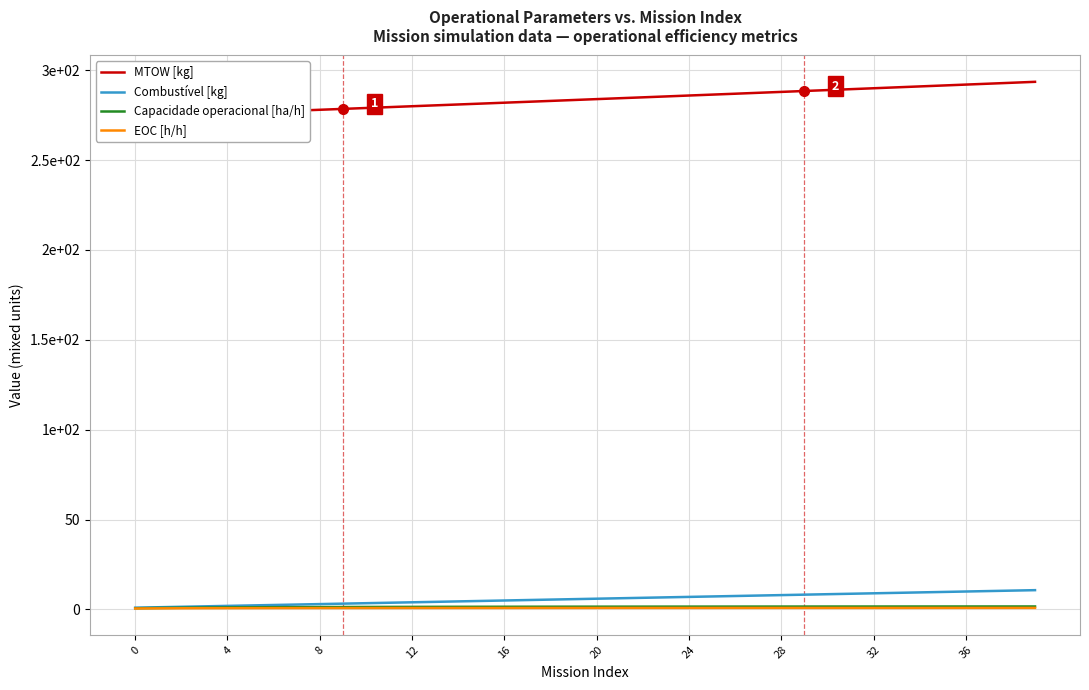

What is the sum of all Capacidade operacional [ha/h] values?

58.7